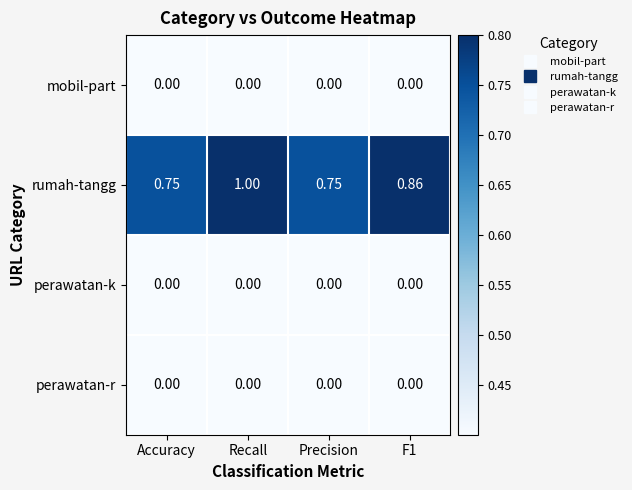

At which category is the sum across all series the highest?

Recall